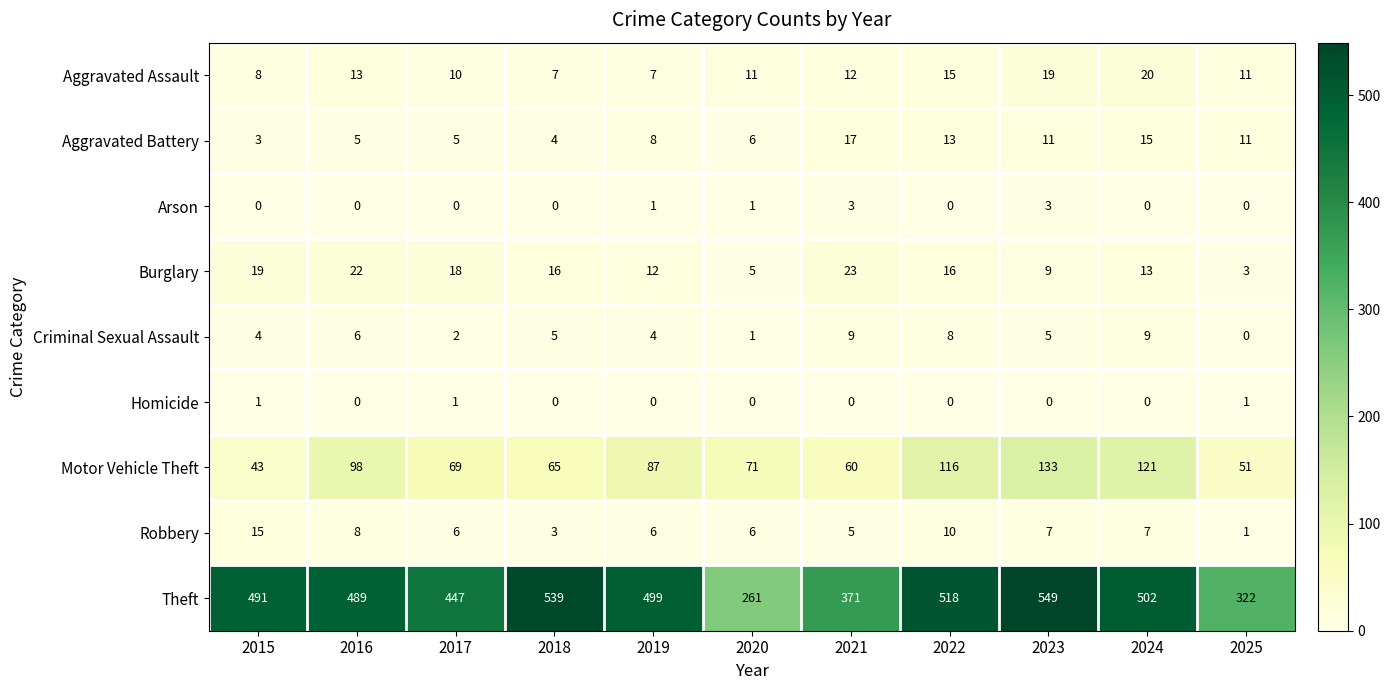

Which series has the largest range (max minus min)?

Theft